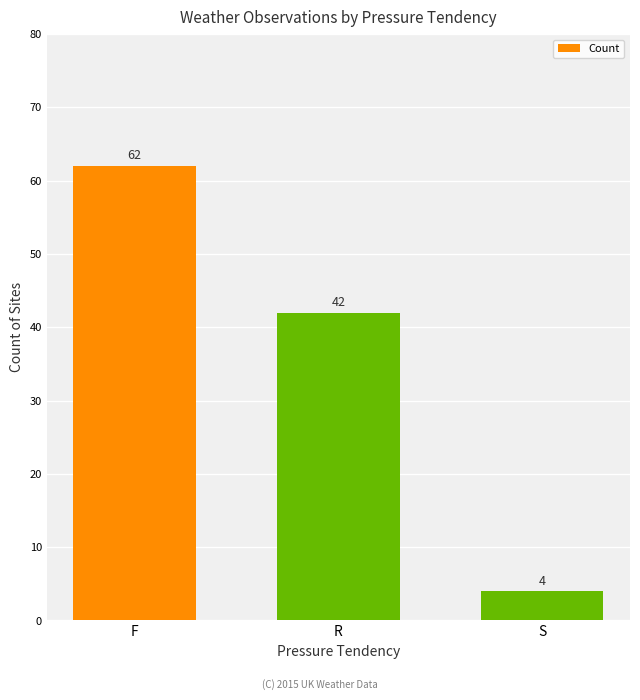

True or false: the data shows 24 at F.

False